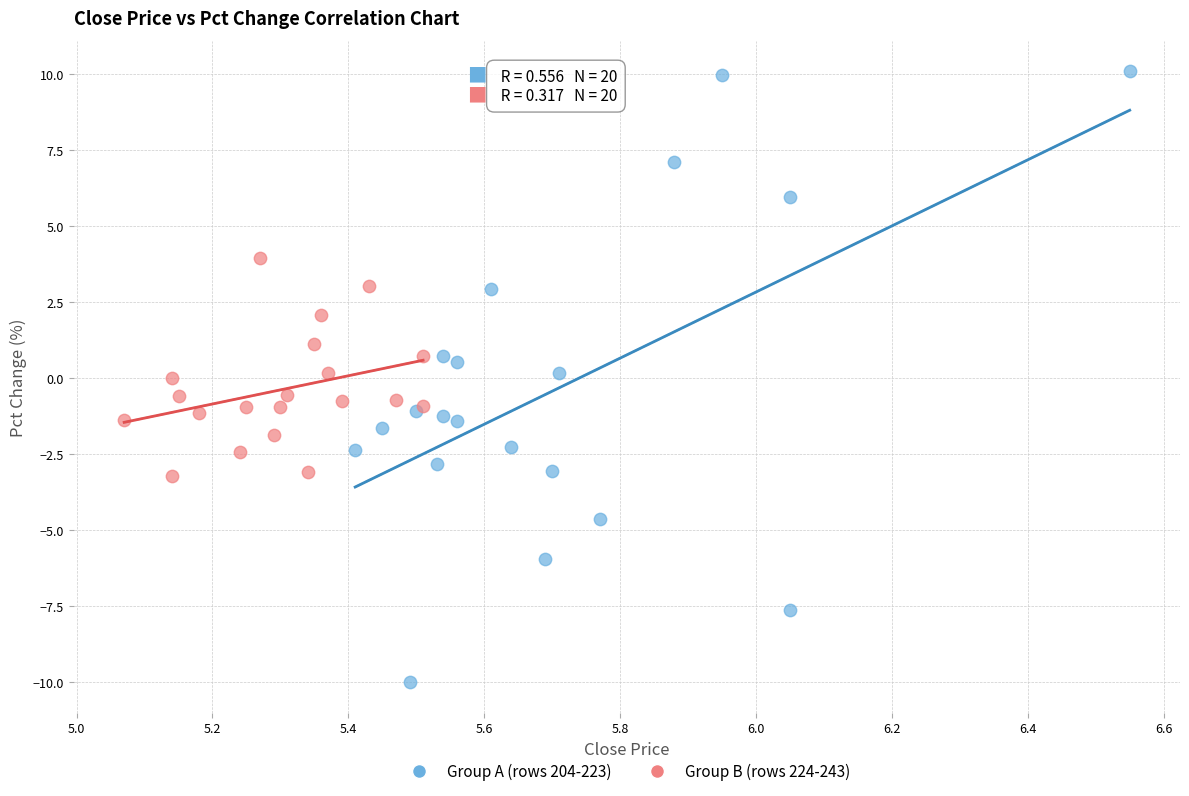

Which series contains the highest Y value?

Group A (rows 204-223)